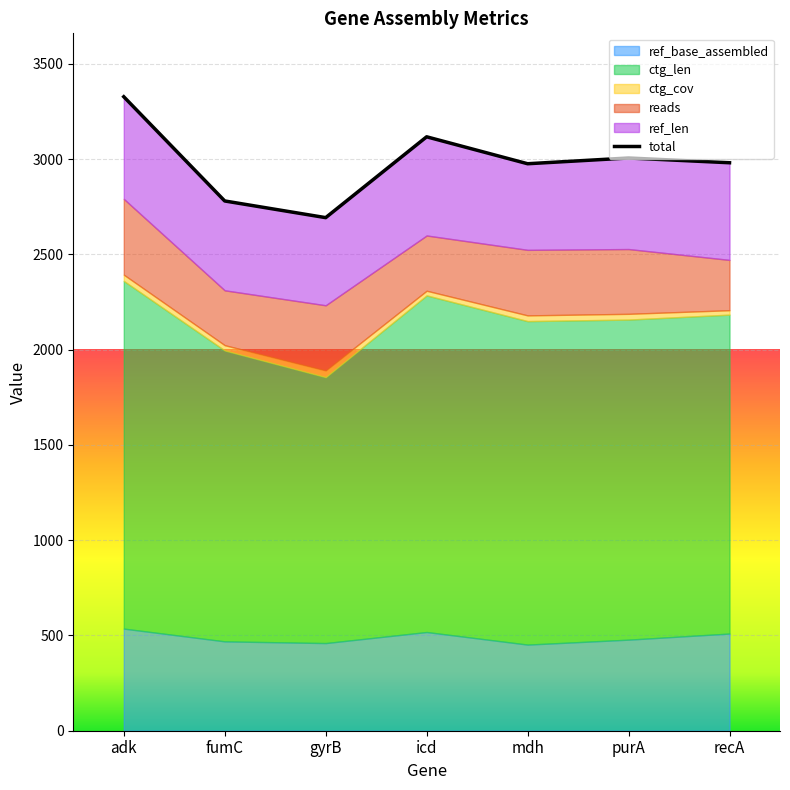

What is the difference between the maximum and minimum values?

634.6